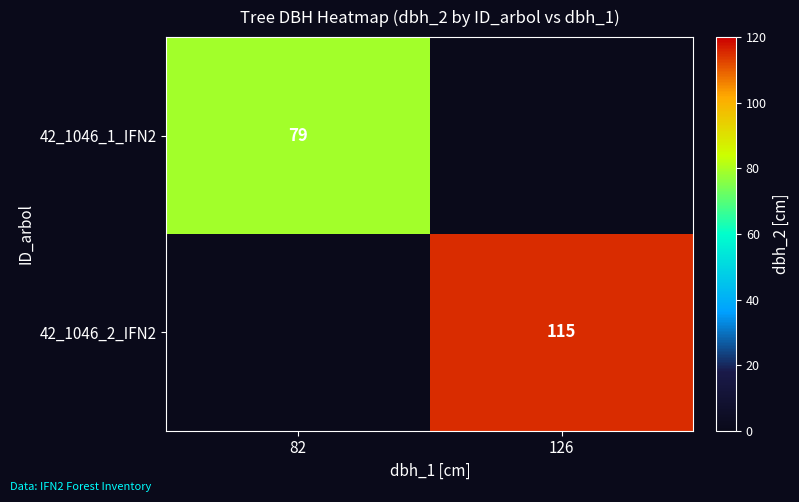

The 42_1046_1_IFN2 series shows 141.5 at 82. True or false?

False